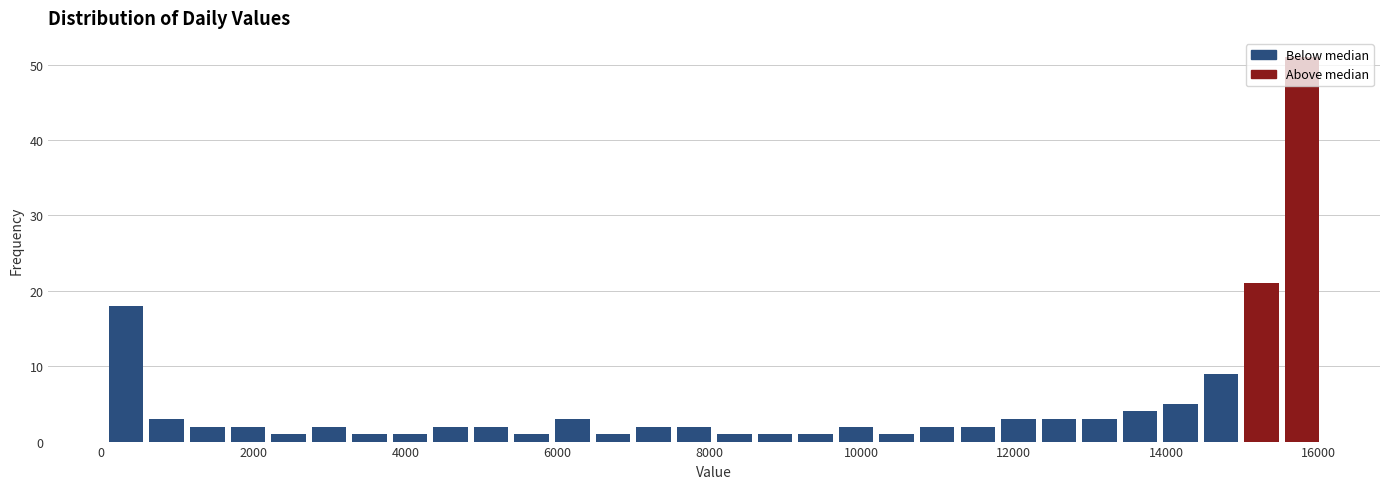

Read against the x-axis, roughly where is the centre of the tallest bar?

15800